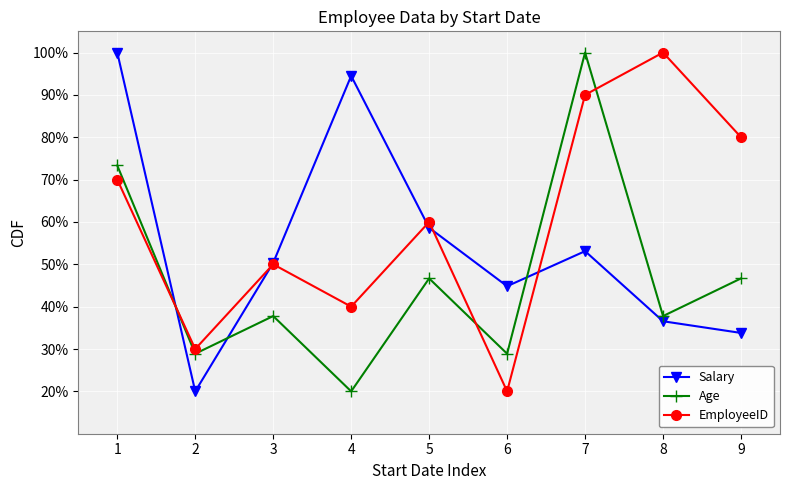

What is the total value across all series at 1?

243.3